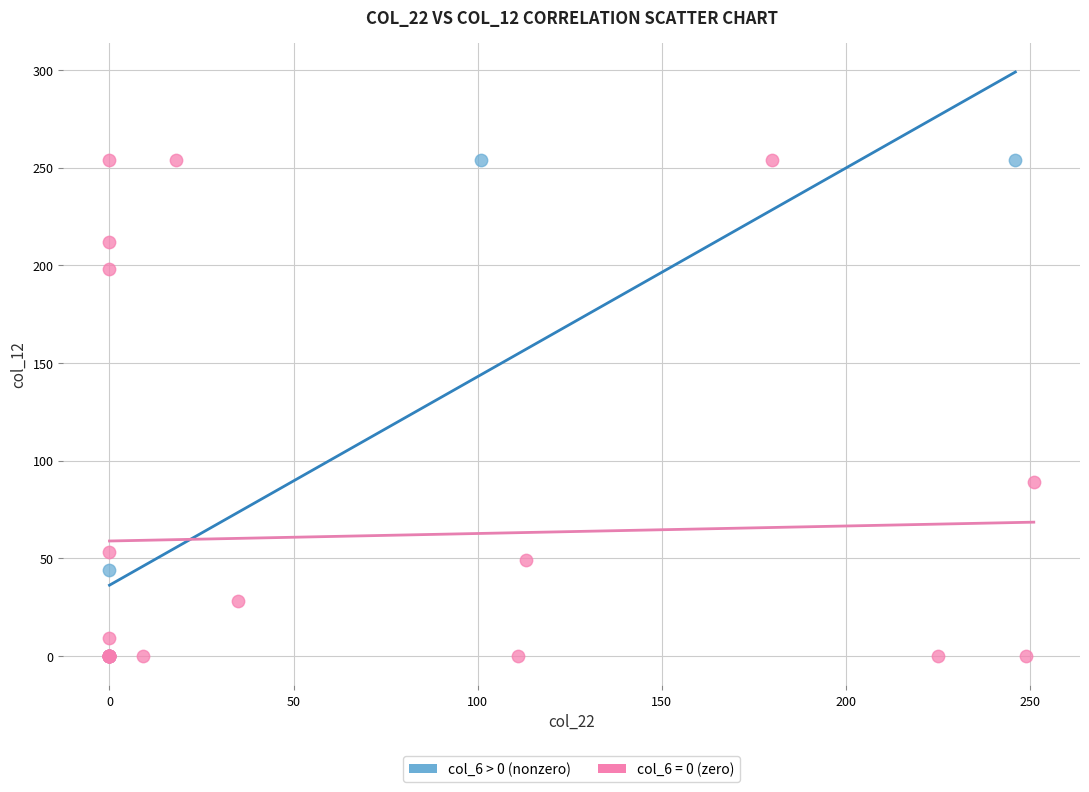

What are all the series names shown in the legend?

col_6 > 0 (nonzero), col_6 = 0 (zero)